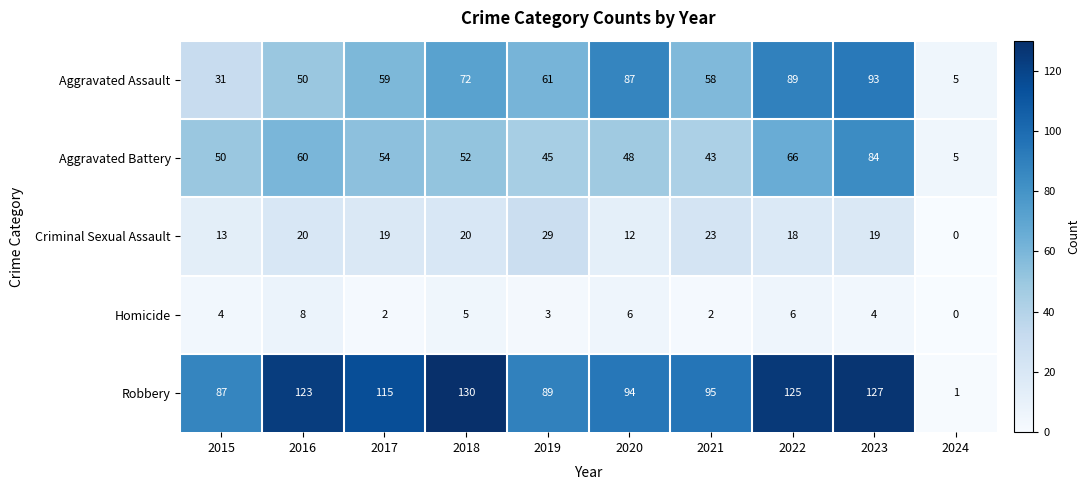

How many data points in Criminal Sexual Assault are less than 19?

4